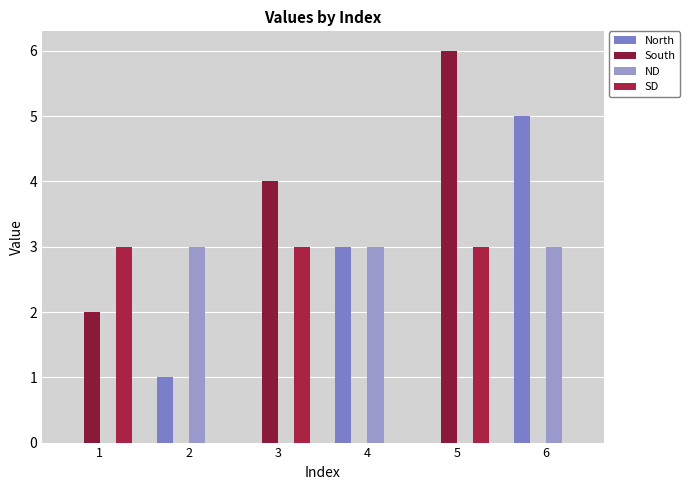

Reading right to left, extract all data points from this chart.

North: 6=5	5=0	4=3	3=0	2=1	1=0
South: 6=0	5=6	4=0	3=4	2=0	1=2
ND: 6=3	5=0	4=3	3=0	2=3	1=0
SD: 6=0	5=3	4=0	3=3	2=0	1=3